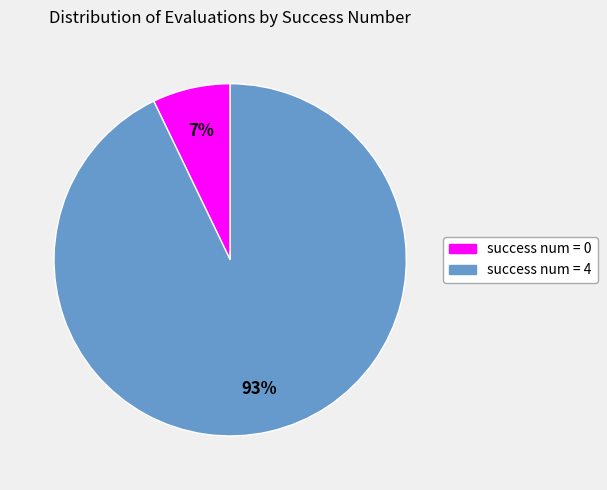

To the nearest percent, what portion does success num = 4 represent?

93%